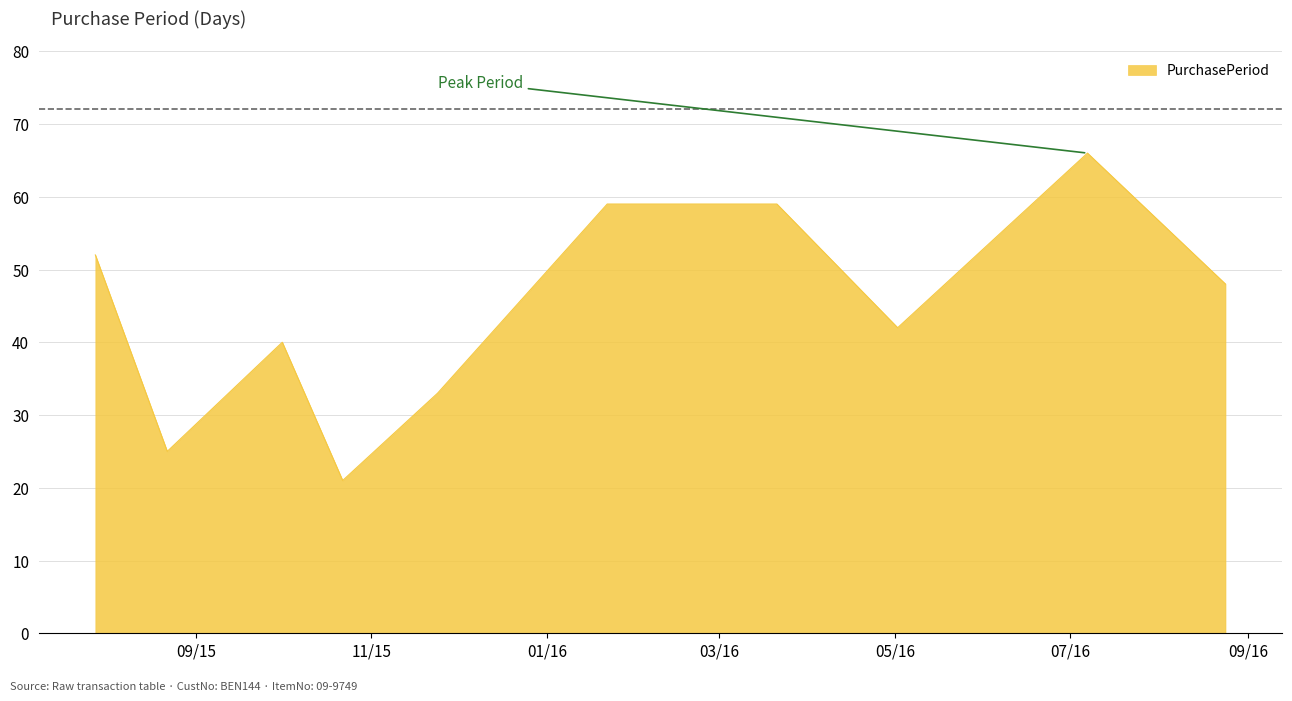

True or false: the data has more than 1 interior local peaks.

True